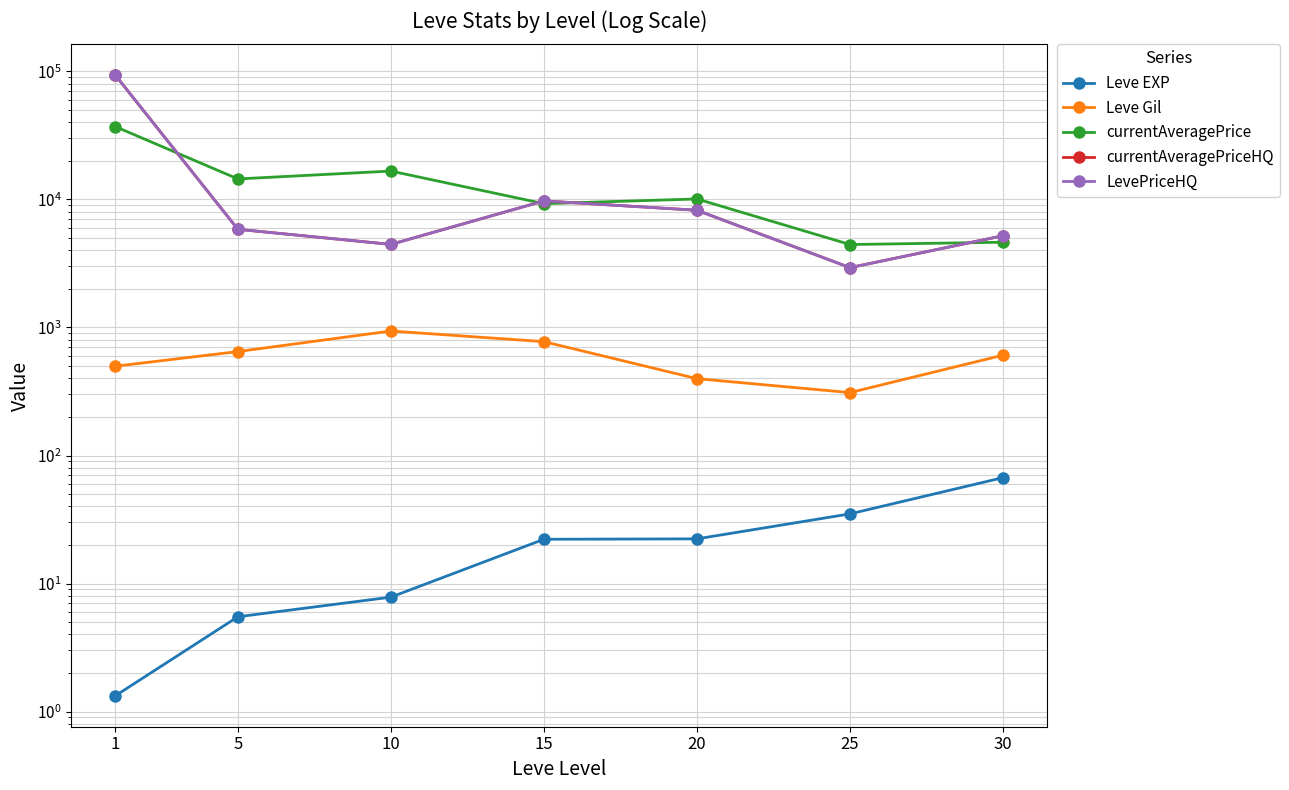

Reading left to right, extract all data points from this chart.

Leve EXP: 1=1.3	5=5.5	10=7.8	15=22.2	20=22.3	25=35.0	30=67.2
Leve Gil: 1=498.3	5=648.3	10=938.3	15=775.0	20=398.3	25=310.0	30=607.7
currentAveragePrice: 1=37028.0	5=14463.0	10=16663.0	15=9268.0	20=10087.0	25=4444.5	30=4633.0
currentAveragePriceHQ: 1=93218.5	5=5845.8	10=4455.8	15=9739.5	20=8231.3	25=2933.5	30=5206.0
LevePriceHQ: 1=93218.5	5=5845.8	10=4455.8	15=9739.5	20=8231.3	25=2933.5	30=5206.0